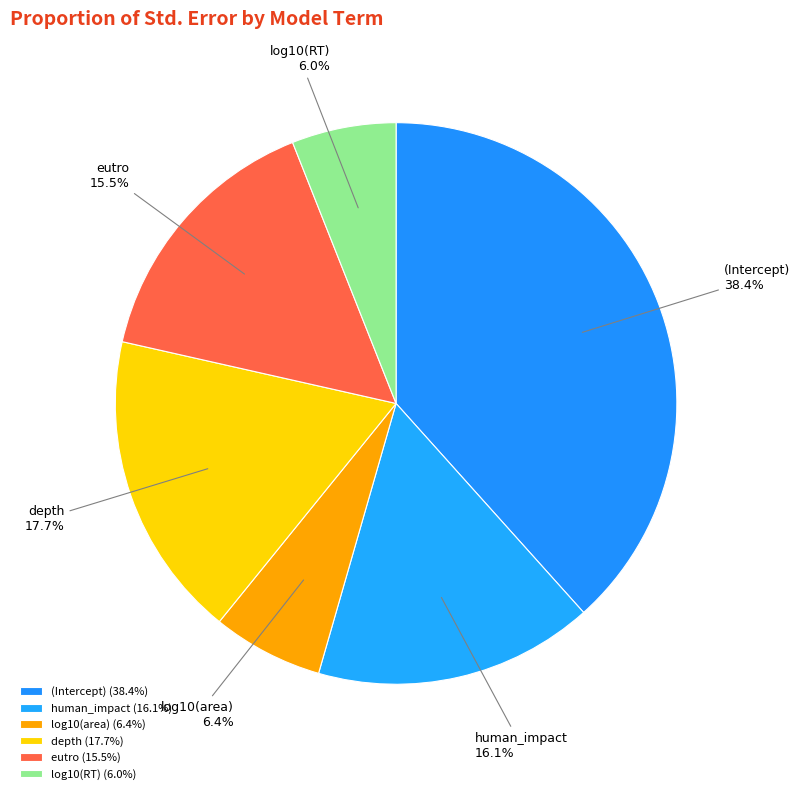

Which has a higher value, (Intercept) or human_impact?

(Intercept)